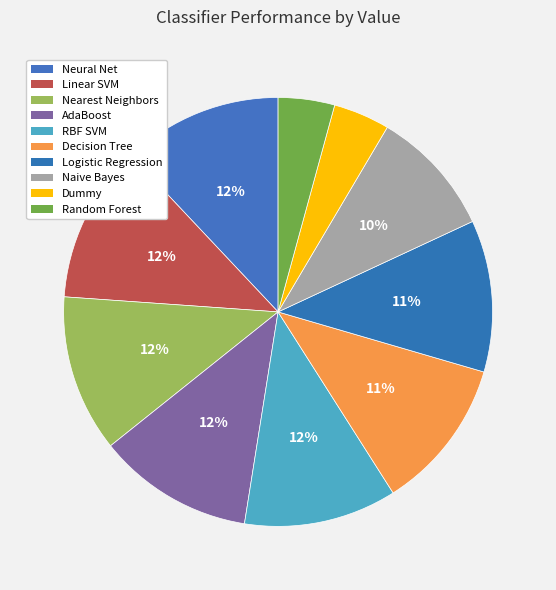

What percentage is the AdaBoost slice, to the nearest percent?

12%